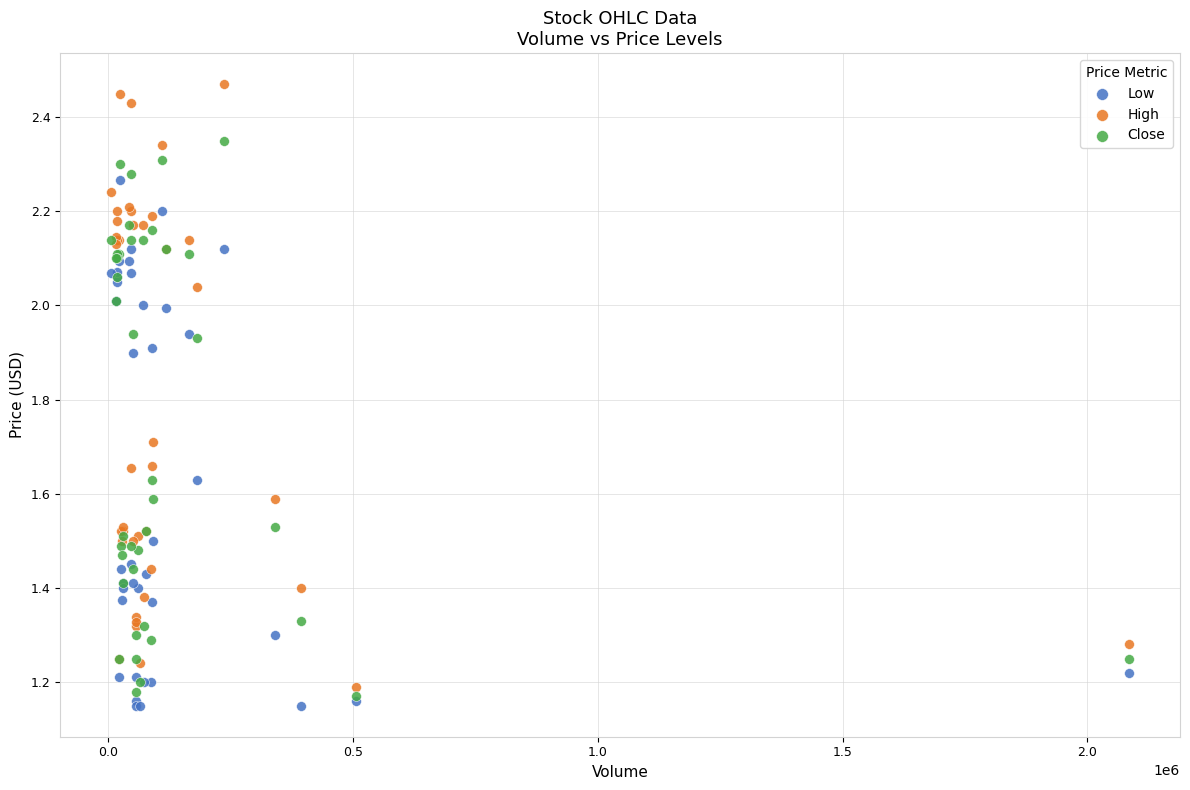

What are all the series names shown in the legend?

Low, High, Close